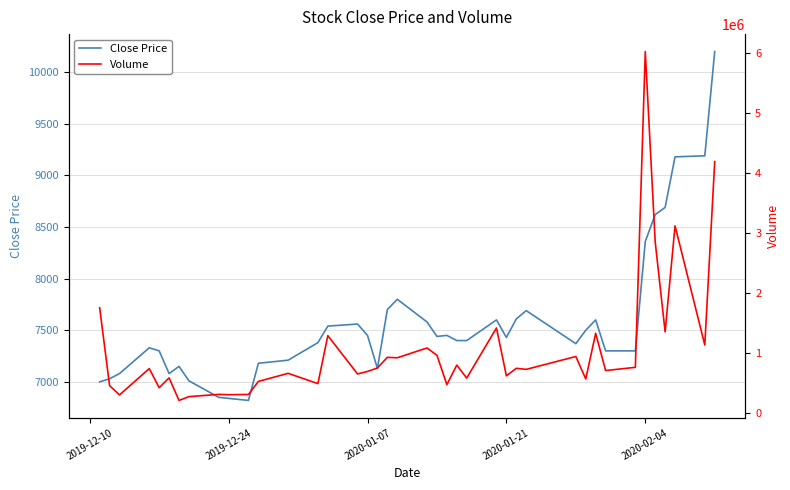

Is the value of Close Price at 36 greater than the value of Volume at 37?

No